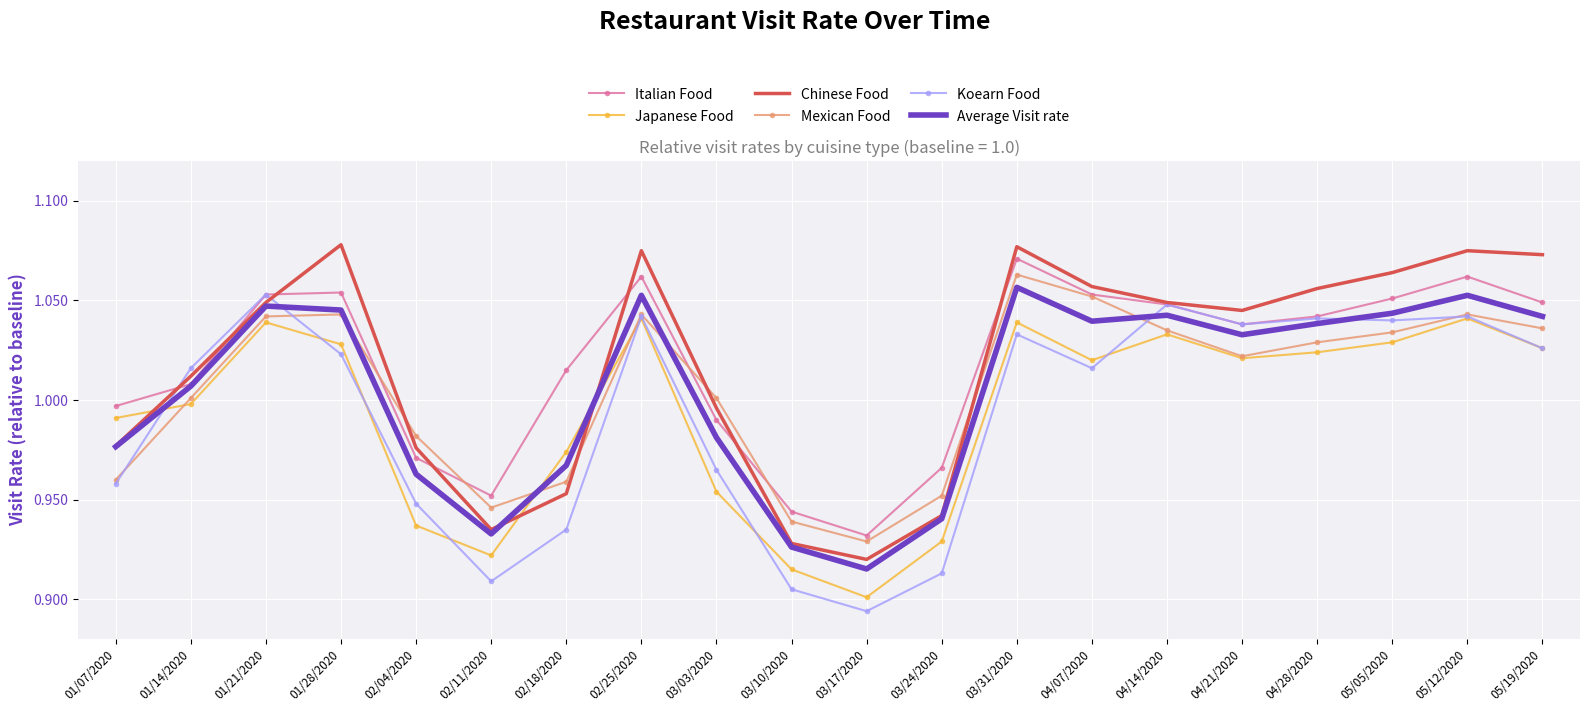

What is the sum of all Japanese Food values?

19.9